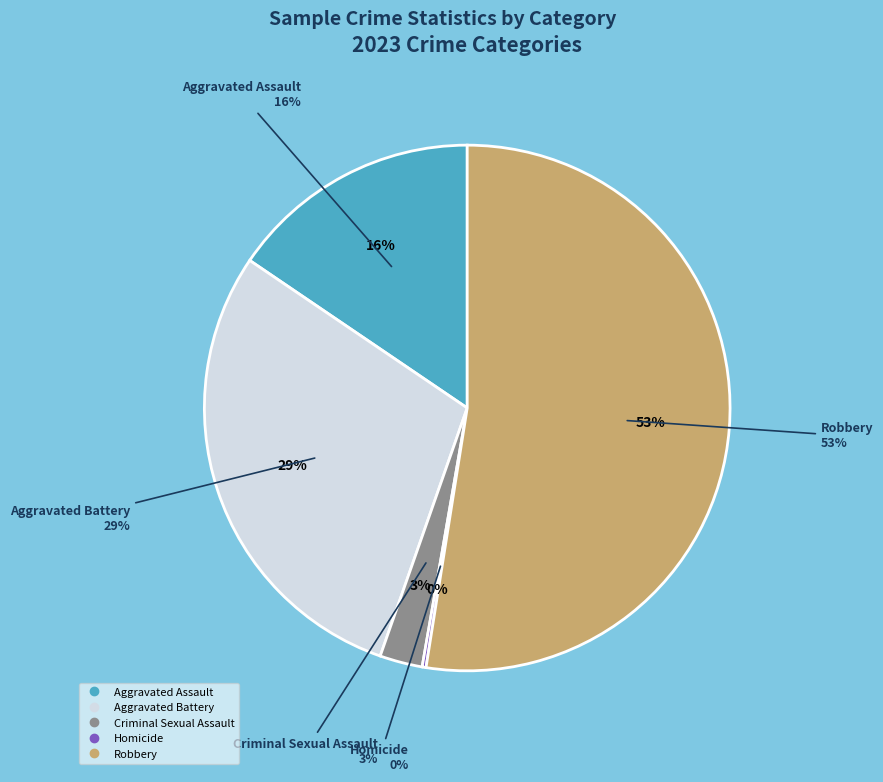

How much of the chart is everything except Criminal Sexual Assault?

97.4%